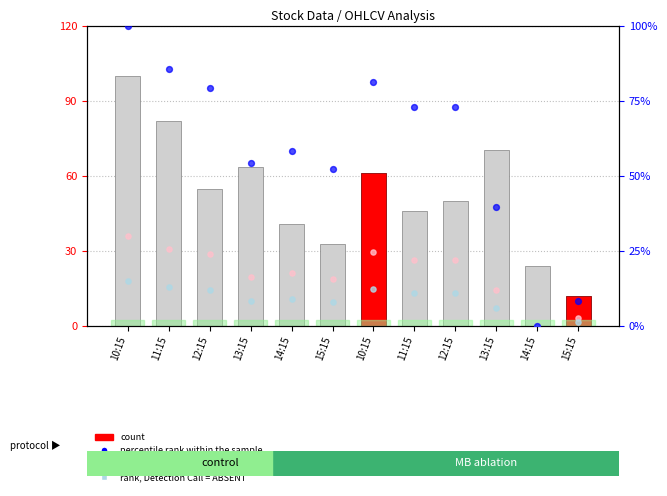

Which series has the largest Y range (max minus min)?

percentile rank within the sample